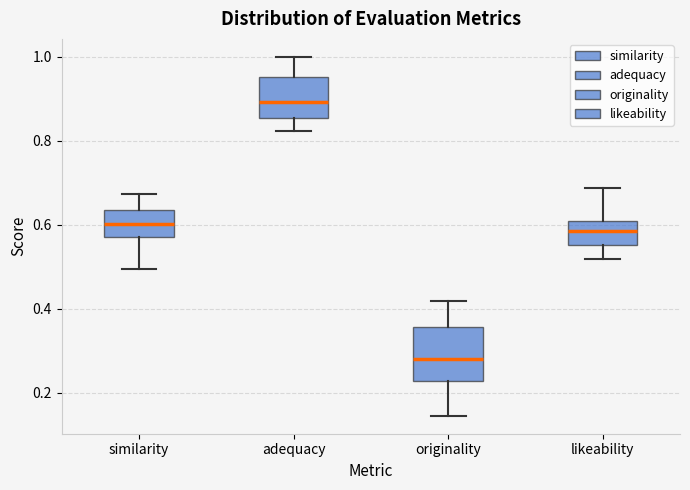

Reading left to right, read every box against the y-axis: the position of its median line, the range the box covers, and the ends of its whiskers. The values are not printed on the chart, so give them approximately, as read against the axis.

similarity: median 0.60, box 0.58 to 0.64, whiskers 0.50 to 0.68
adequacy: median 0.90, box 0.86 to 0.96, whiskers 0.82 to 1.00
originality: median 0.28, box 0.22 to 0.36, whiskers 0.14 to 0.42
likeability: median 0.58, box 0.56 to 0.60, whiskers 0.52 to 0.68